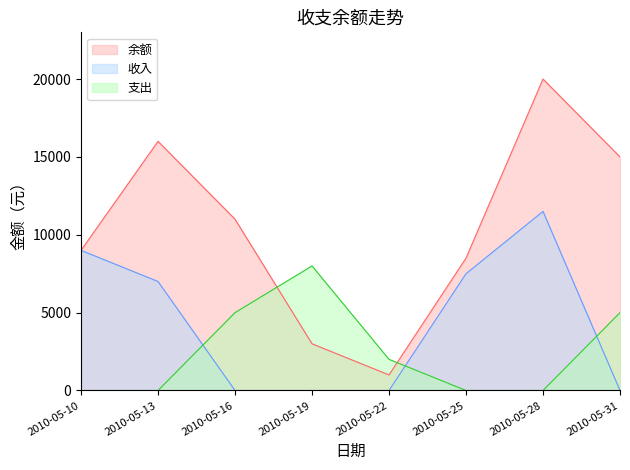

The value of 支出 at 2010-05-13 is 0. True or false?

True